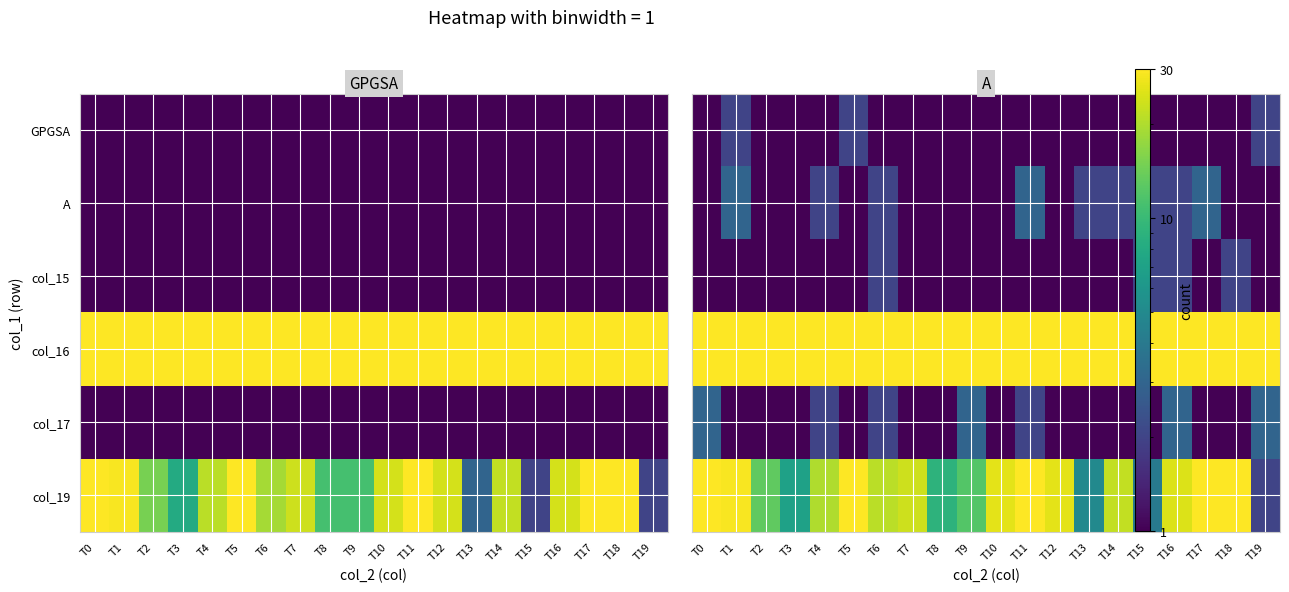

Which series has the largest total across all categories?

col_16